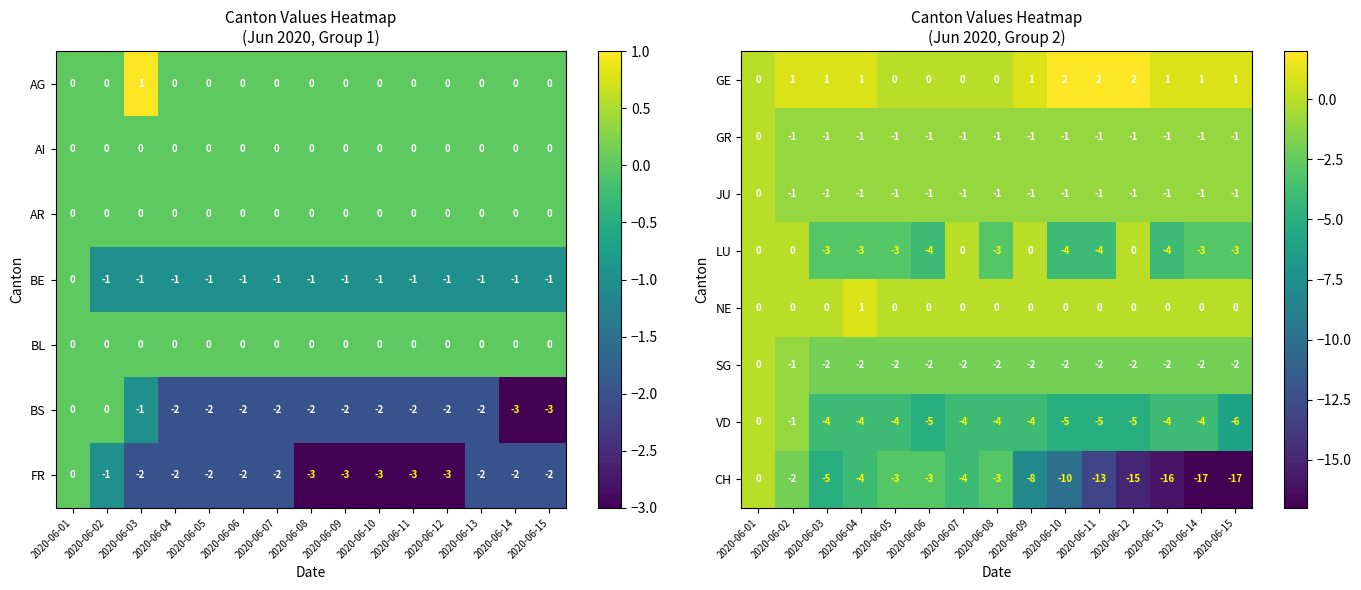

What is the difference between the LU values at 2020-06-05 and 2020-06-01?

3